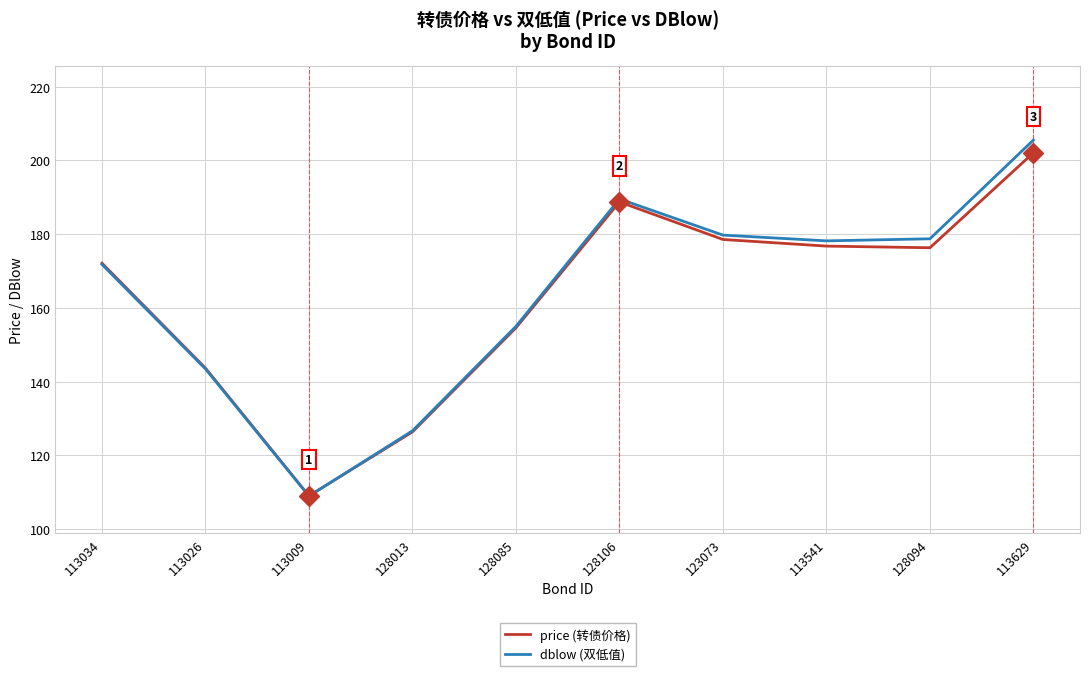

What is the highest value of the dblow (双低值) series?

205.5